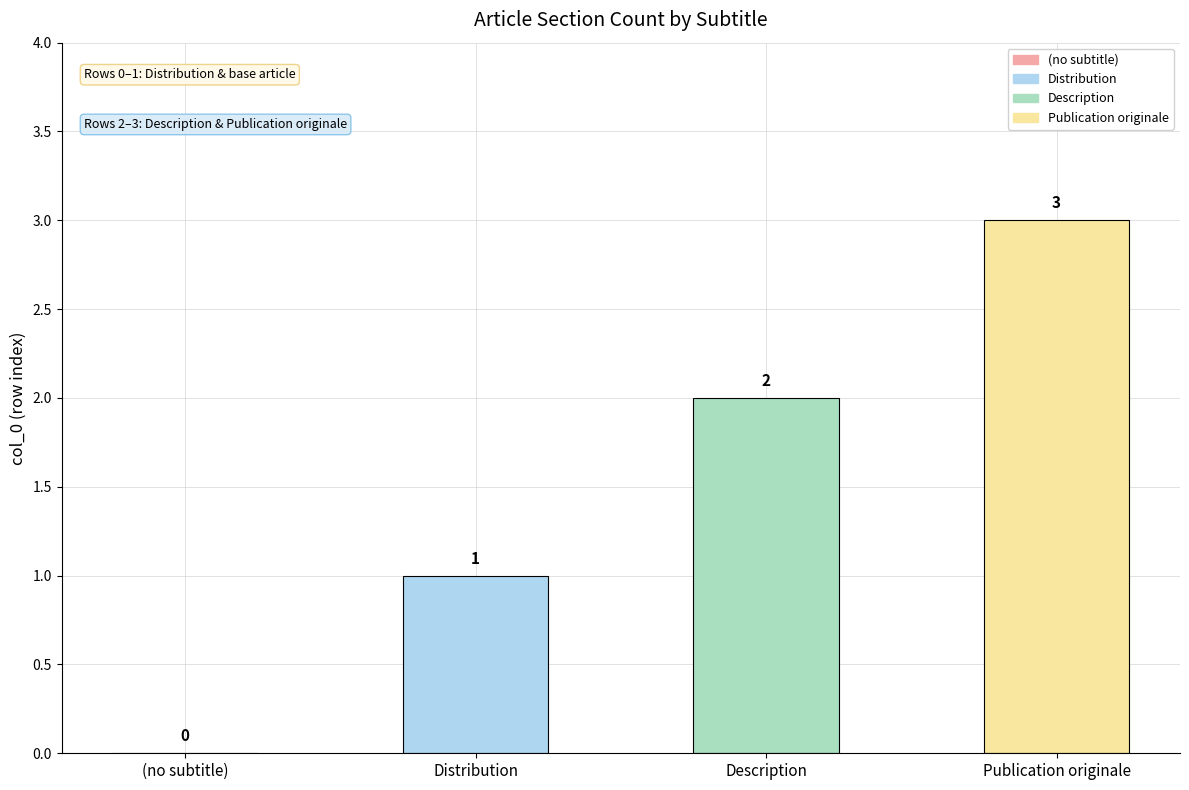

What is the difference between the maximum and minimum values?

3